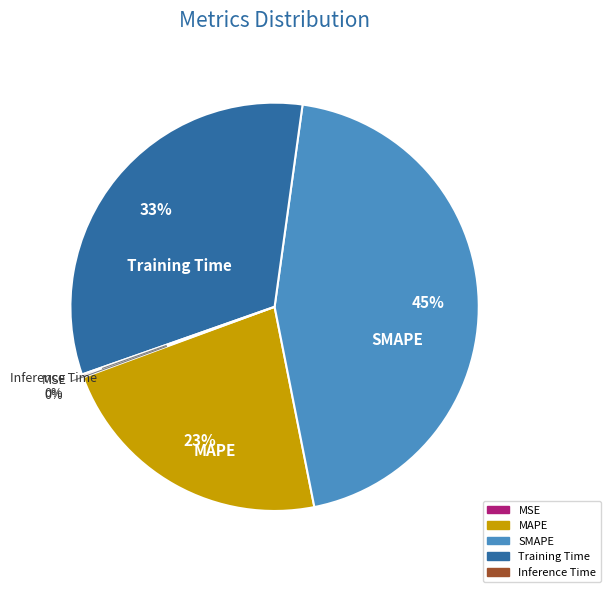

Which slice is the largest?

SMAPE